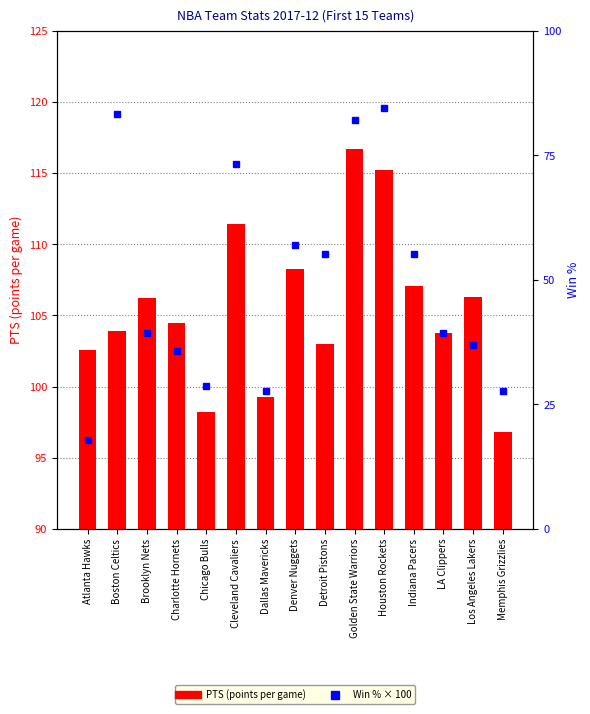

Reading right to left, list all the values displayed in this chart.

PTS (points per game): Memphis Grizzlies=96.8	Los Angeles Lakers=106.3	LA Clippers=103.8	Indiana Pacers=107.1	Houston Rockets=115.2	Golden State Warriors=116.7	Detroit Pistons=103.0	Denver Nuggets=108.3	Dallas Mavericks=99.3	Cleveland Cavaliers=111.4	Chicago Bulls=98.2	Charlotte Hornets=104.5	Brooklyn Nets=106.2	Boston Celtics=103.9	Atlanta Hawks=102.6
W_PCT (win % × 100): Memphis Grizzlies=27.6	Los Angeles Lakers=37.0	LA Clippers=39.3	Indiana Pacers=55.2	Houston Rockets=84.6	Golden State Warriors=82.1	Detroit Pistons=55.2	Denver Nuggets=57.1	Dallas Mavericks=27.6	Cleveland Cavaliers=73.3	Chicago Bulls=28.6	Charlotte Hornets=35.7	Brooklyn Nets=39.3	Boston Celtics=83.3	Atlanta Hawks=17.9